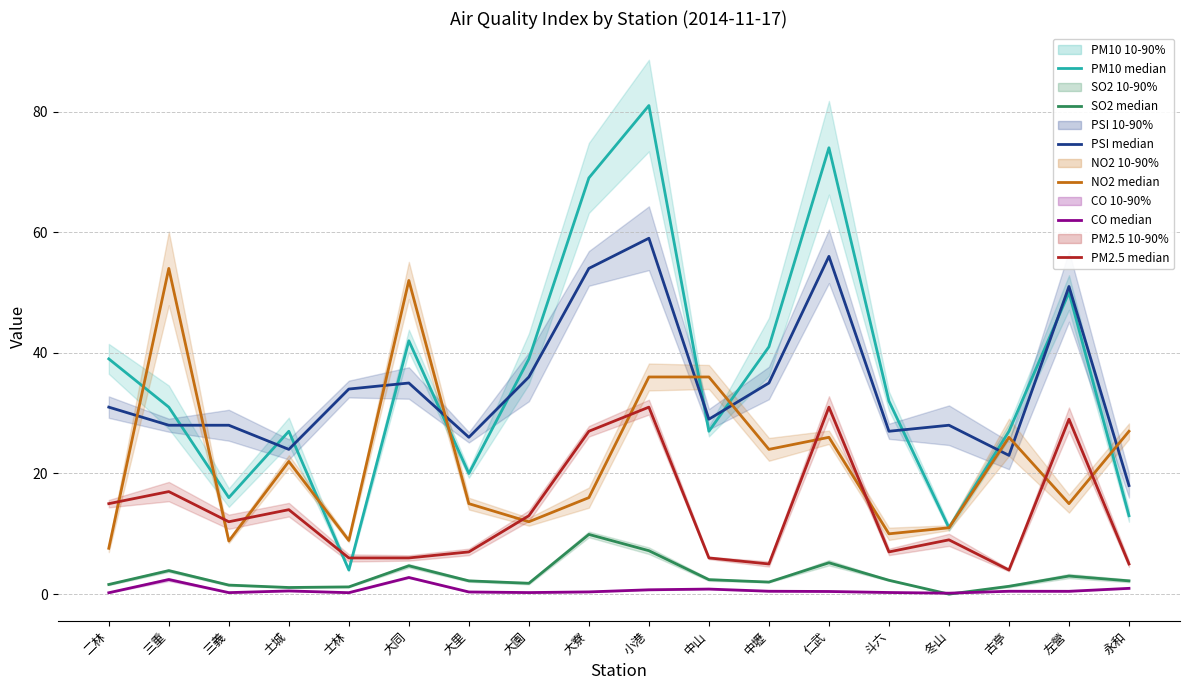

What is the difference between the PM2.5 median values at 三義 and 左營?

17.0